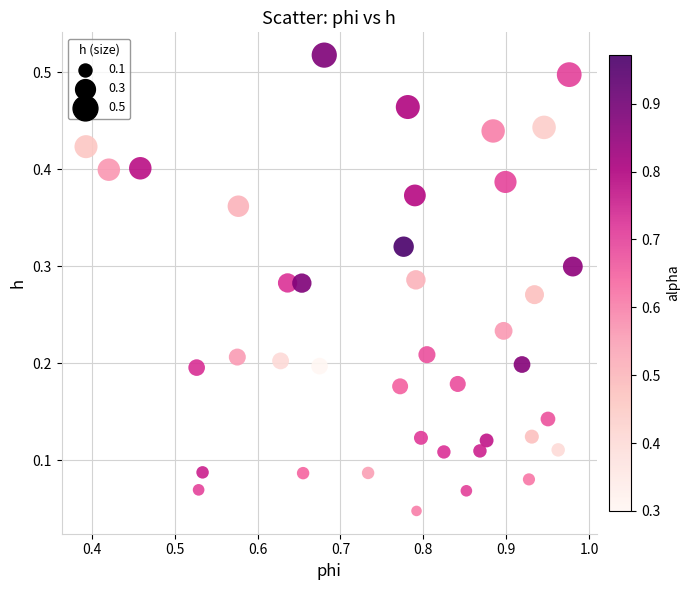

What is the range of X values (max minus min)?

0.6